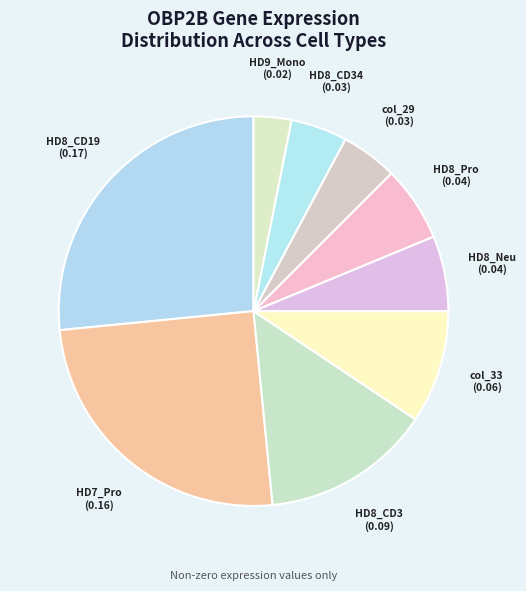

How many slices are in this pie chart?

9